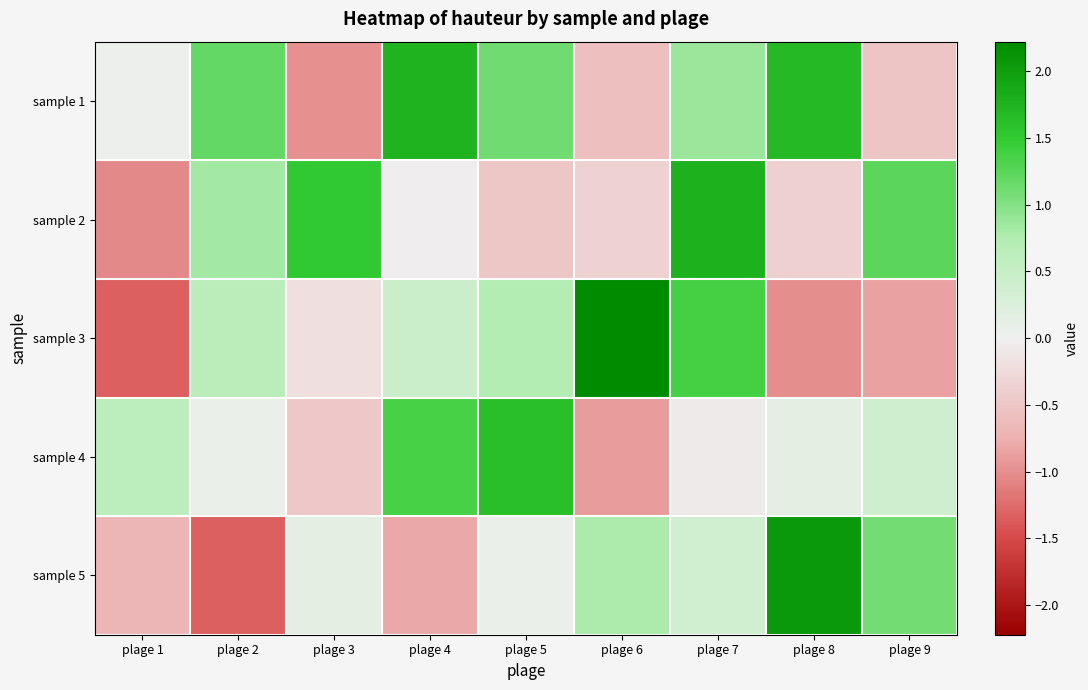

Which has a higher value, plage 1 or plage 7?

plage 7